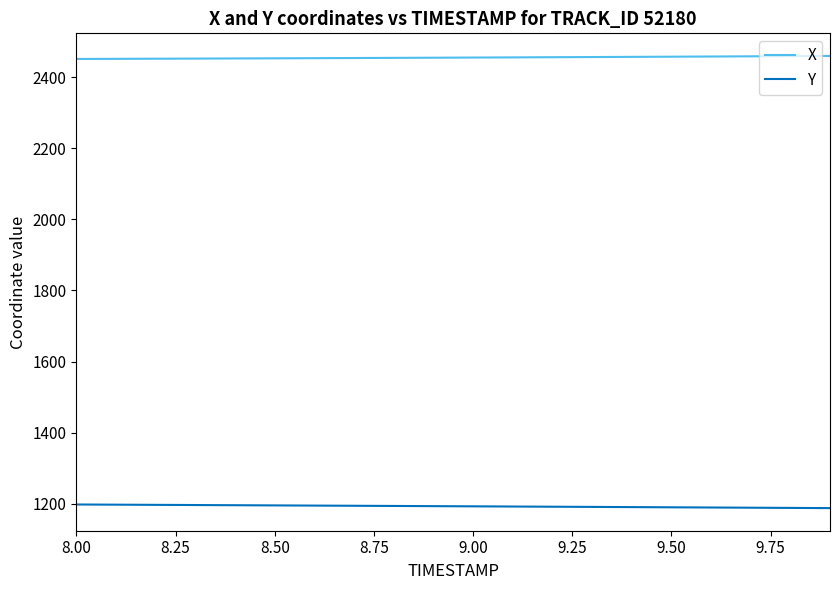

Which series has the largest total across all categories?

X